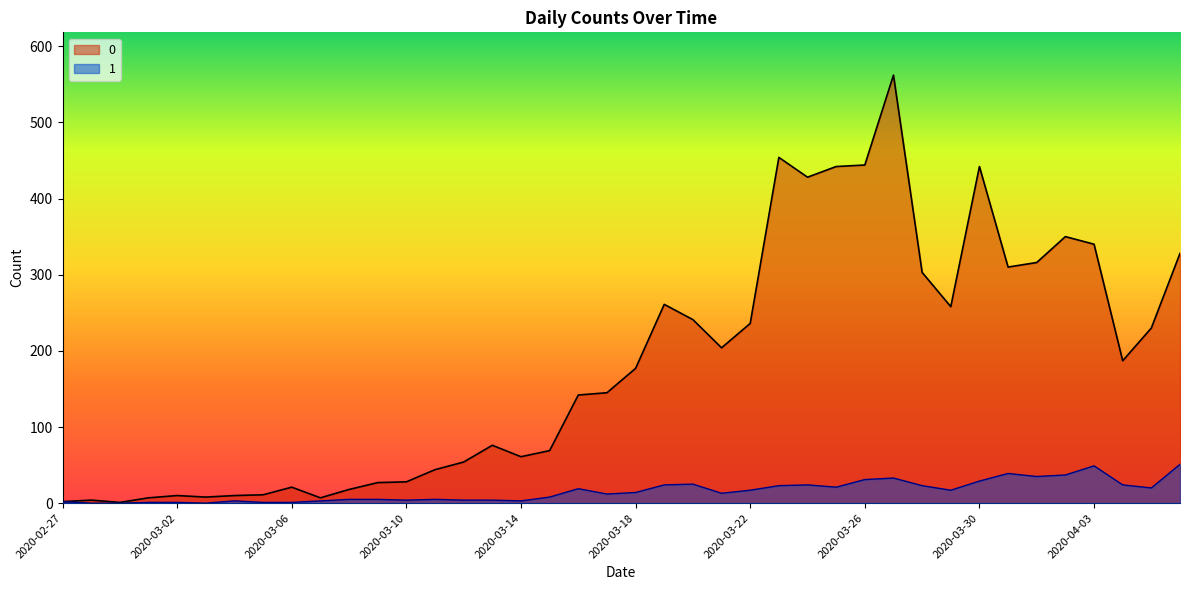

Which has a higher value, 2020-03-18 or 2020-04-05?

2020-04-05